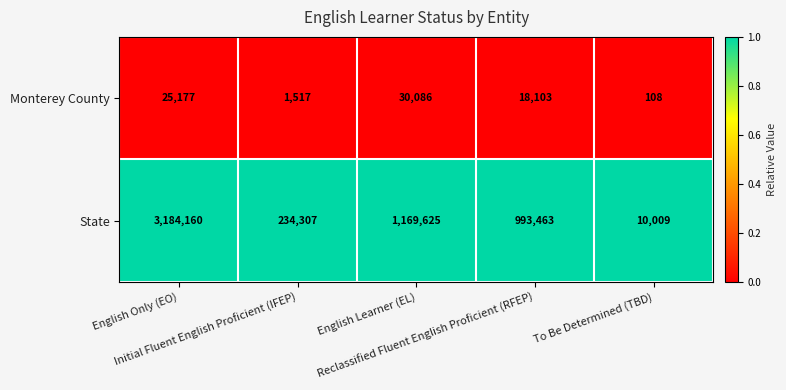

Which label corresponds to the largest value in the chart?

English Only (EO)